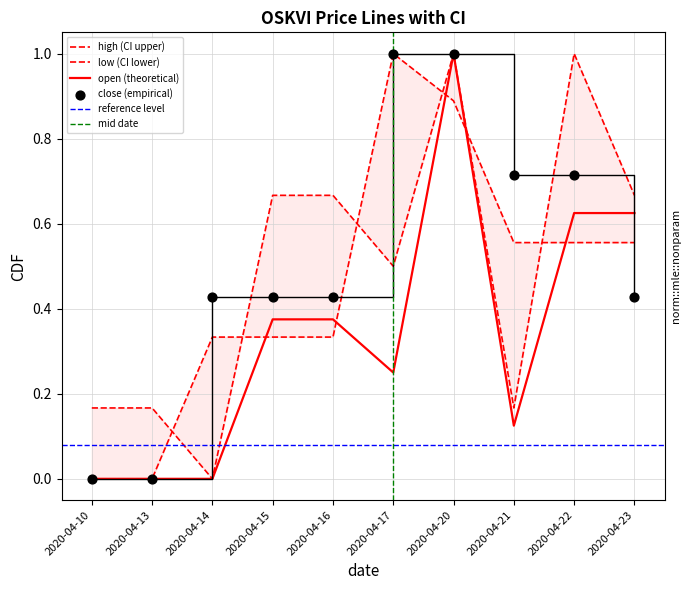

Which series has the largest total across all categories?

close